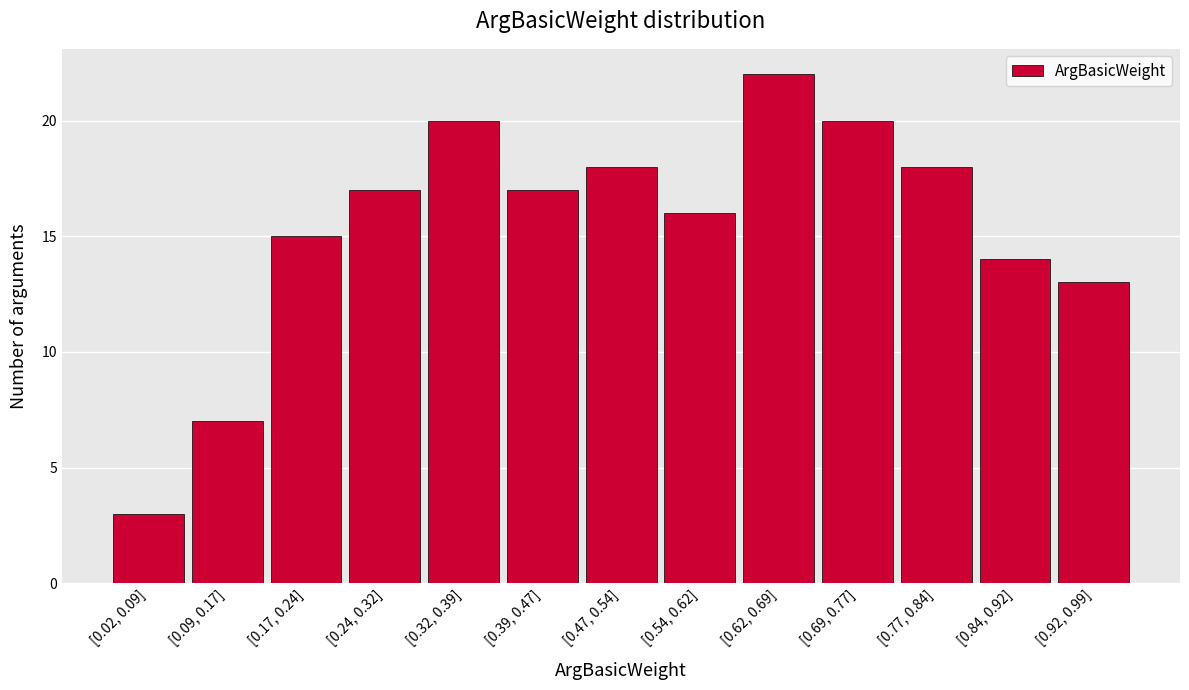

Reading left to right, what are all the values shown in this chart?

[0.02, 0.09]=3	[0.09, 0.17]=7	[0.17, 0.24]=15	[0.24, 0.32]=17	[0.32, 0.39]=20	[0.39, 0.47]=17	[0.47, 0.54]=18	[0.54, 0.62]=16	[0.62, 0.69]=22	[0.69, 0.77]=20	[0.77, 0.84]=18	[0.84, 0.92]=14	[0.92, 0.99]=13